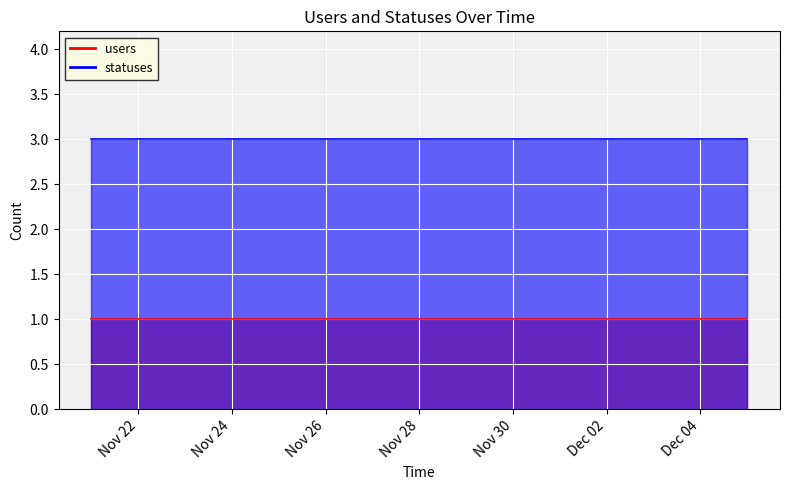

Count the number of data series in this chart.

2